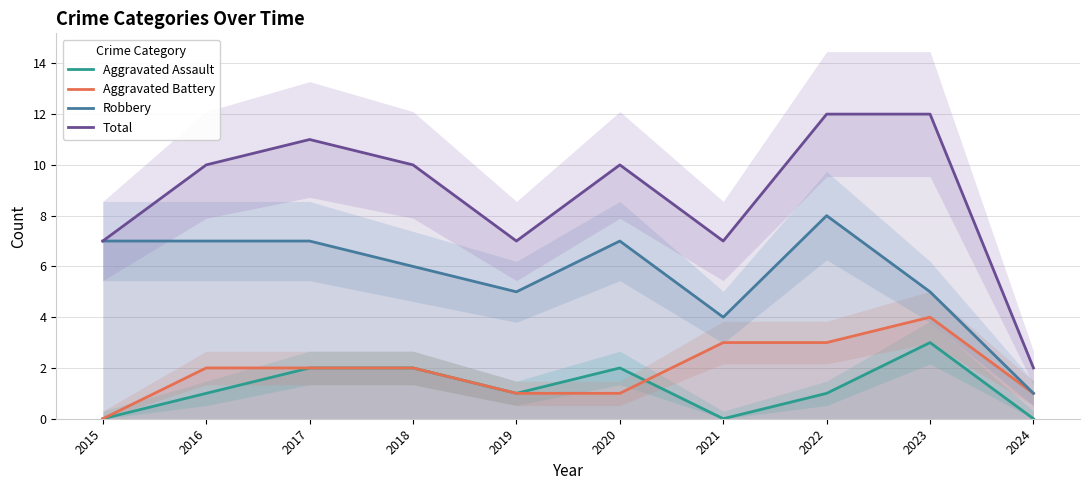

What are all the series names shown in the legend?

Aggravated Assault, Aggravated Battery, Robbery, Total